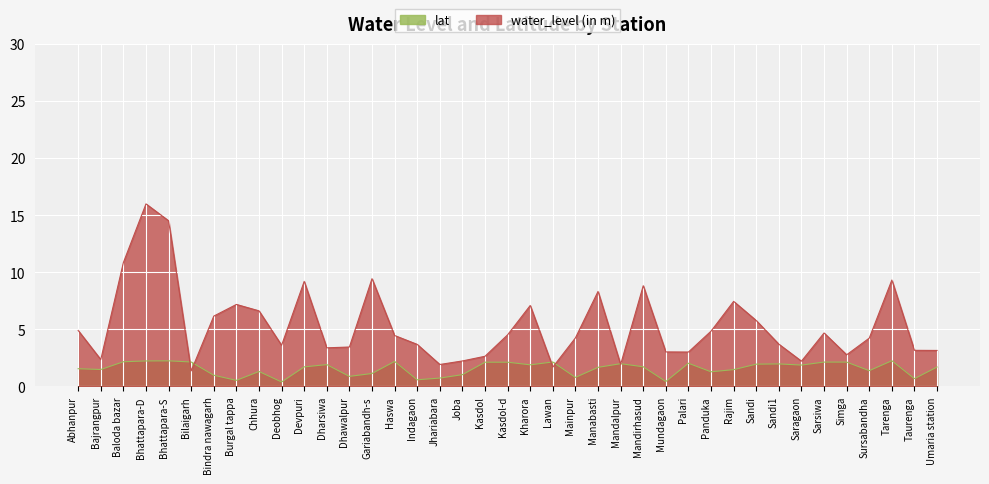

True or false: water_level (in m) has a value of 4.5 at Haswa.

True